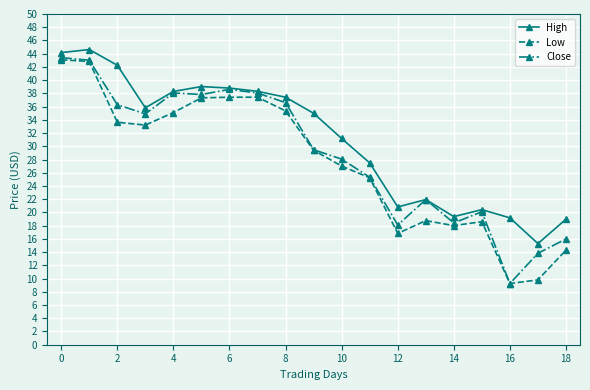

What is the maximum value for Close?

43.4